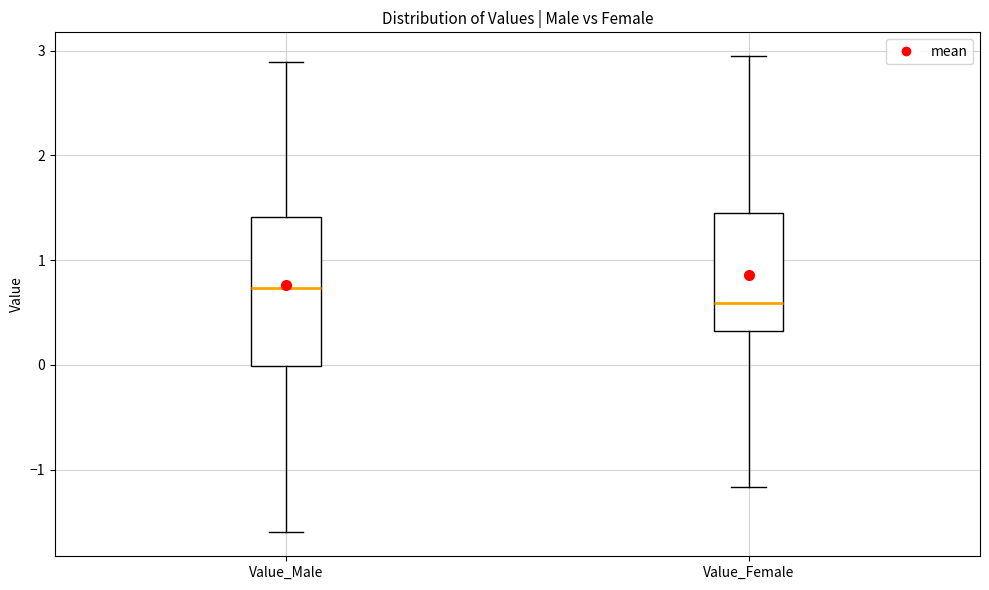

Which box is the tallest, from its lower edge to its upper edge?

Value_Male